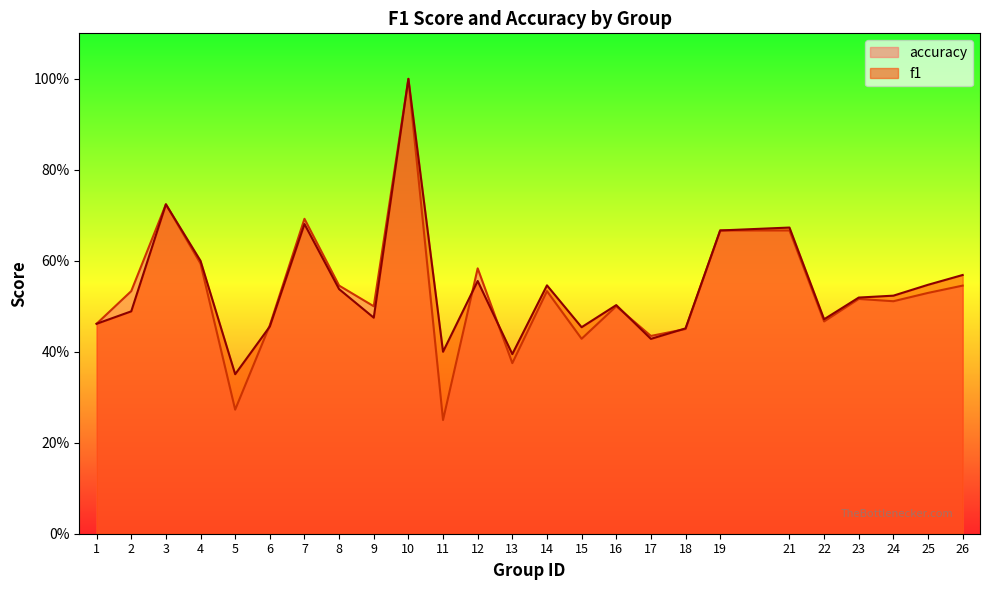

What is the lowest value of the f1 series?

0.4